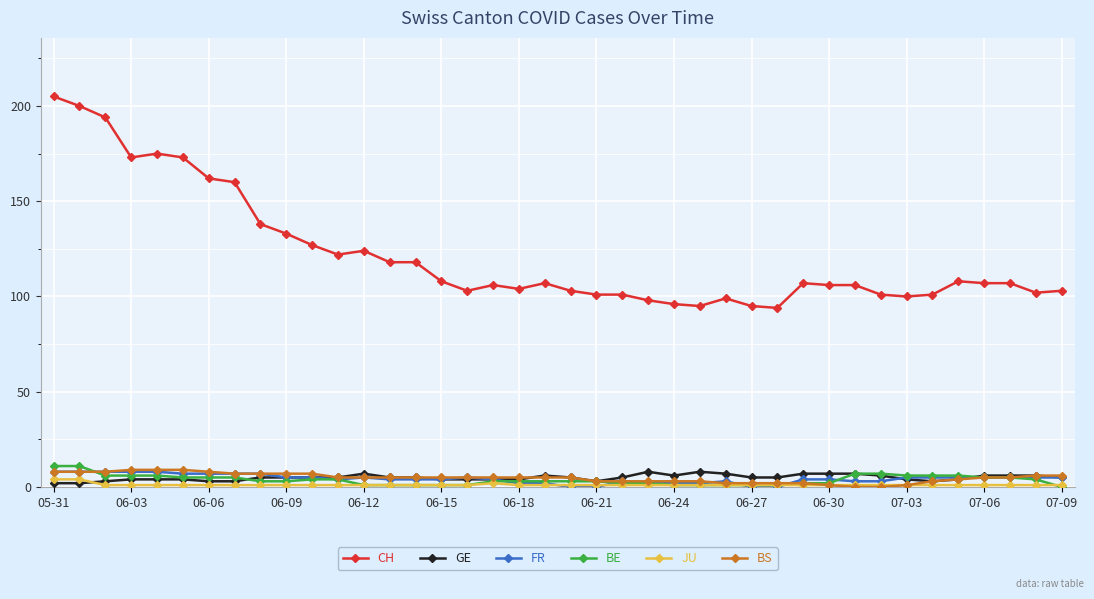

Which series has the widest spread of values?

CH